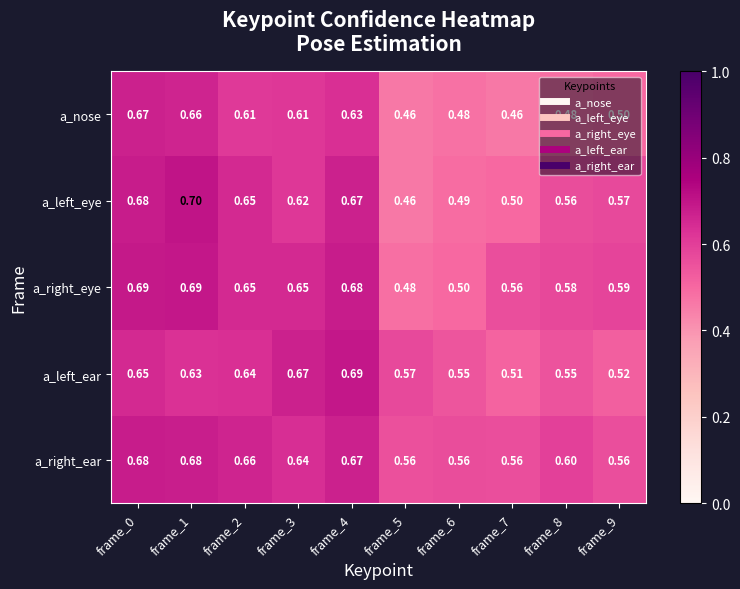

Between frame_3 and frame_4, which series saw the biggest shift?

a_left_eye